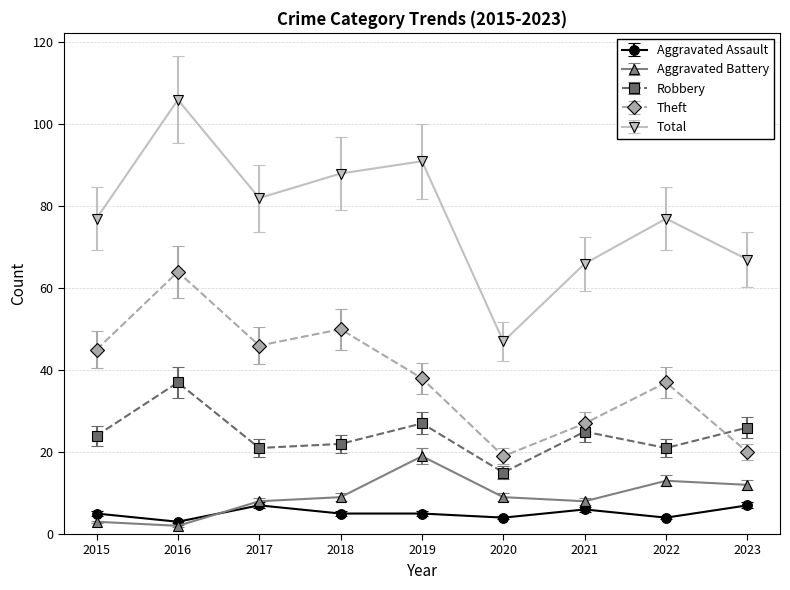

What is the difference between the highest and lowest values at 2017?

75